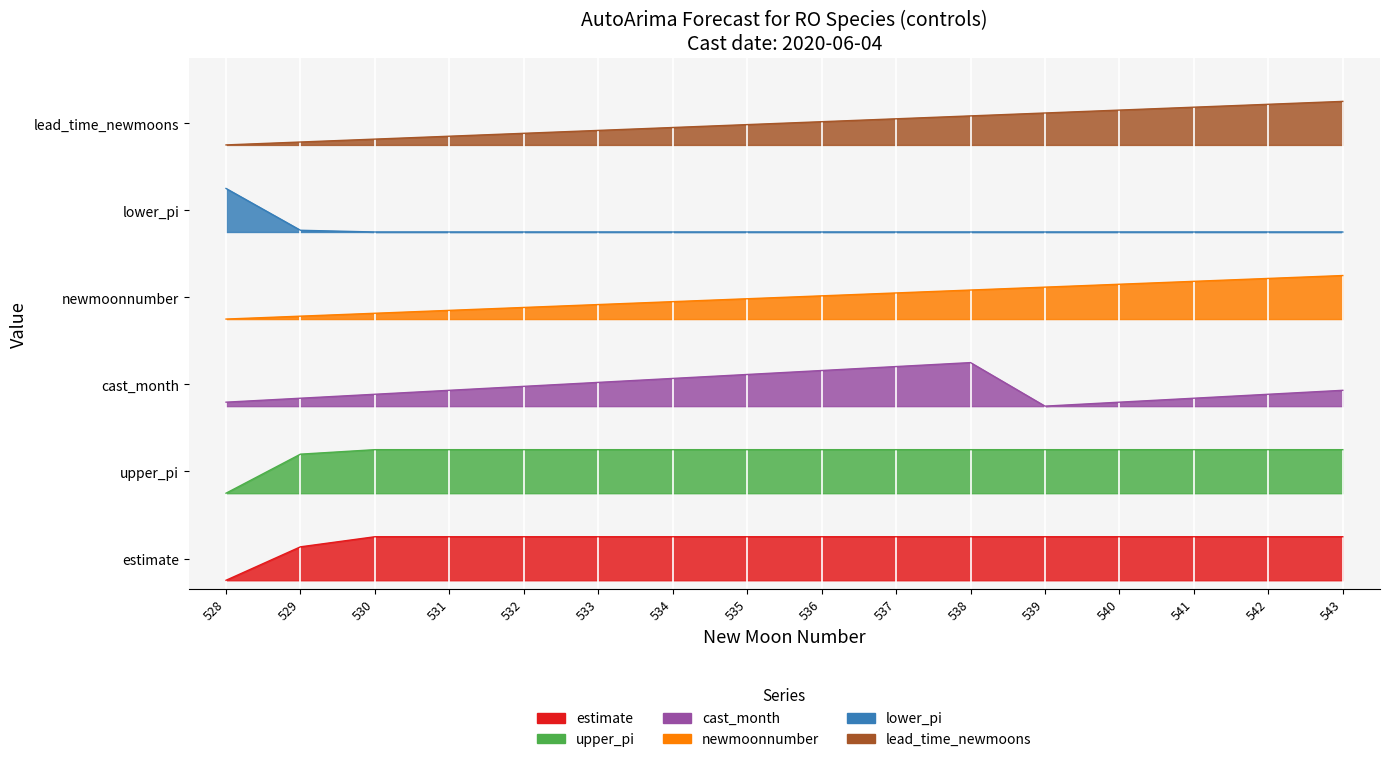

How many lines are shown in the chart?

6